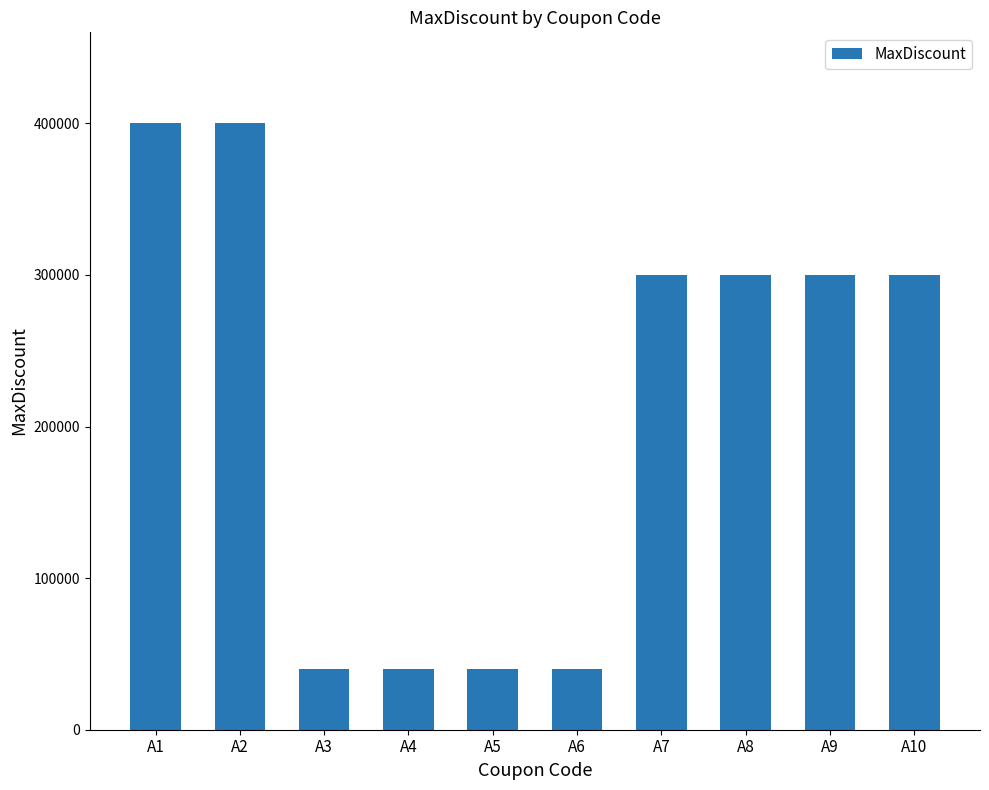

Reading left to right, extract all data points from this chart.

A1=400000	A2=400000	A3=40000	A4=40000	A5=40000	A6=40000	A7=300000	A8=300000	A9=300000	A10=300000